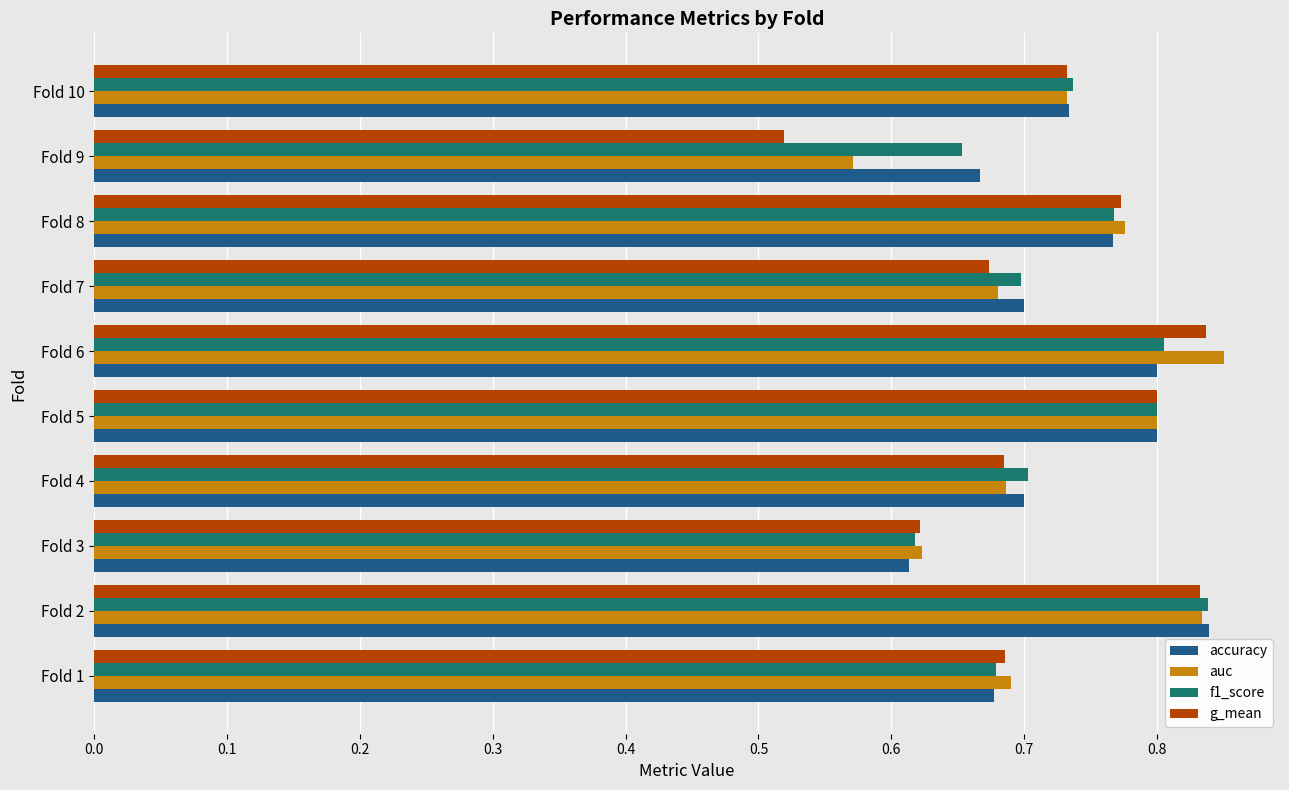

What is the difference between the maximum and minimum values in the g_mean series?

0.3